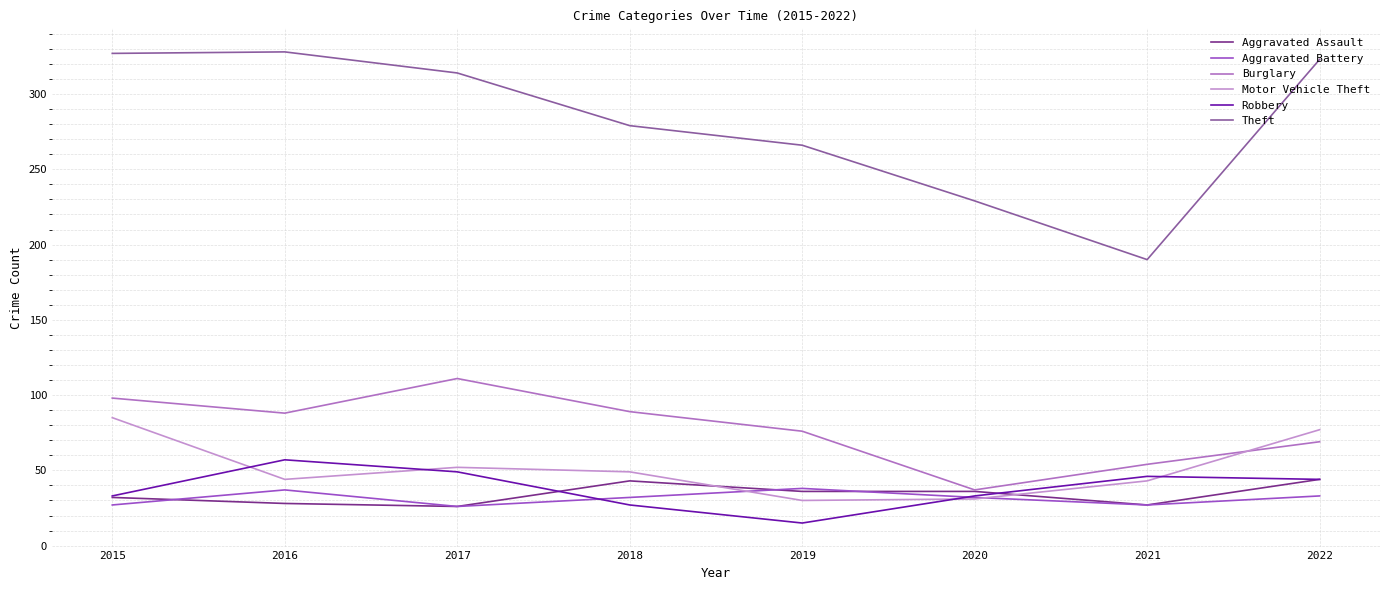

How many series are shown in this chart?

6